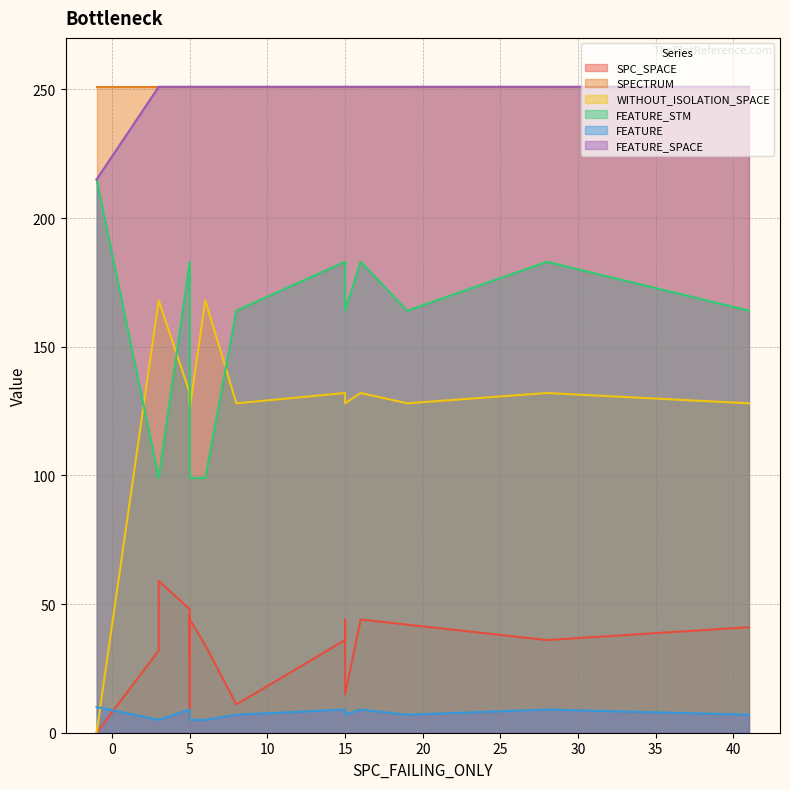

Which has a higher value, 15 or 6?

15